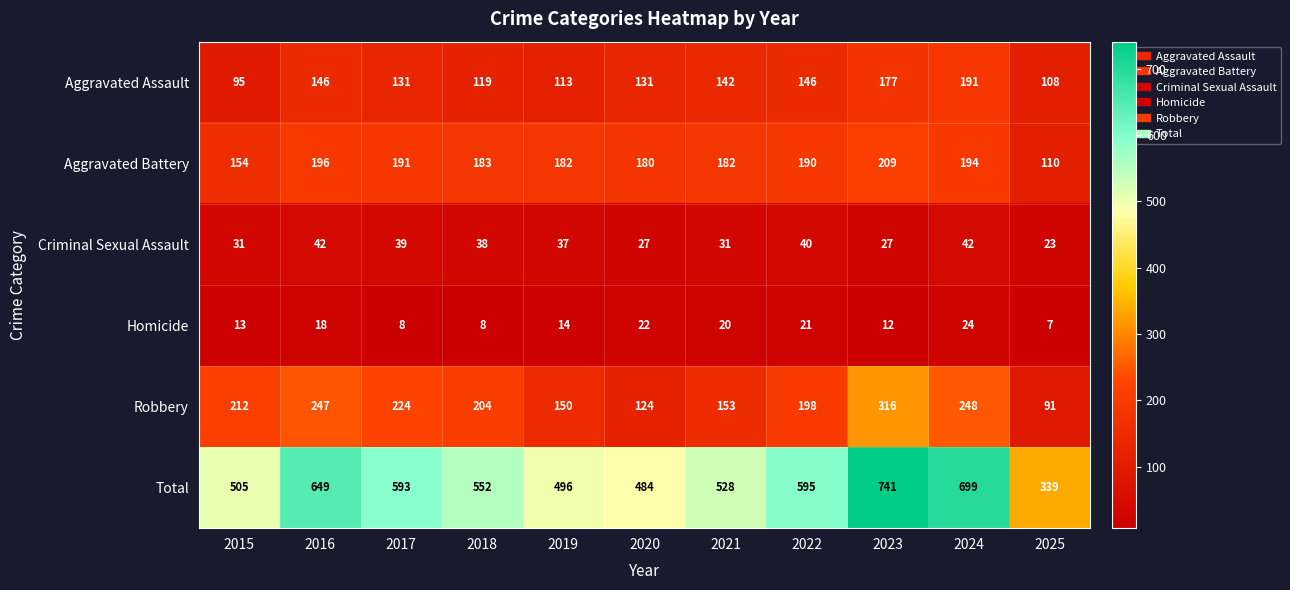

What is the difference between the second highest and minimum values in the Robbery series?

157